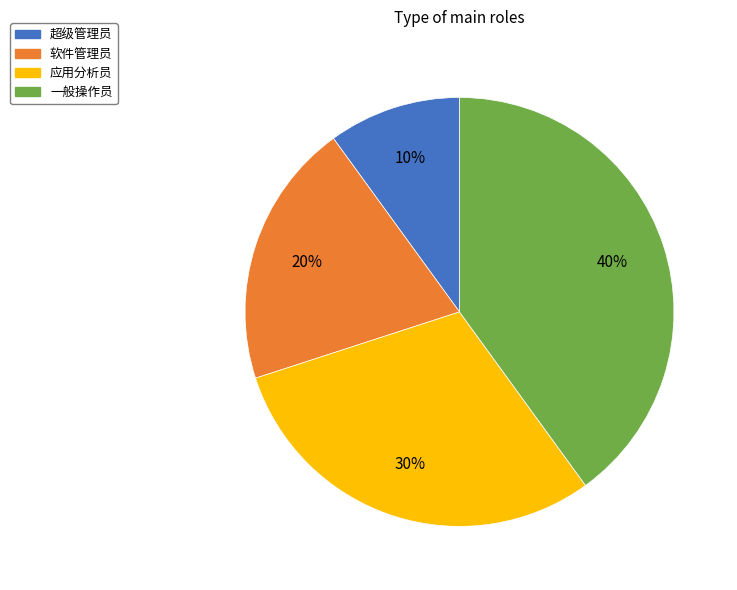

Is 一般操作员 the majority of the pie?

No